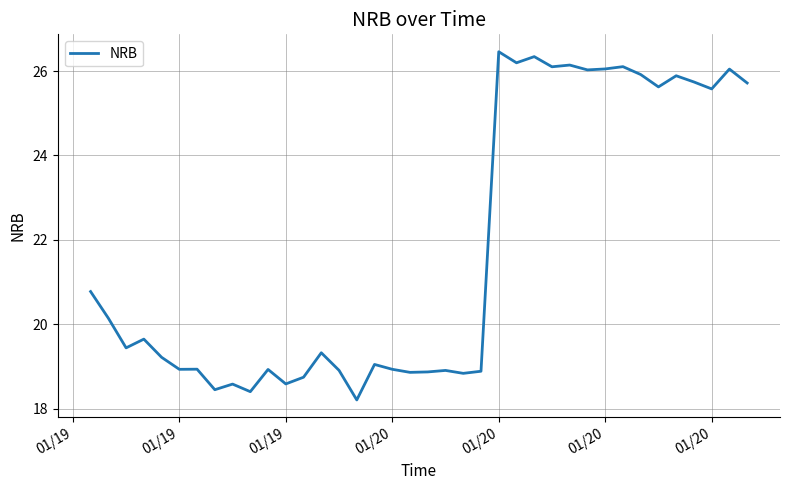

What is the maximum value shown in the chart?

26.5